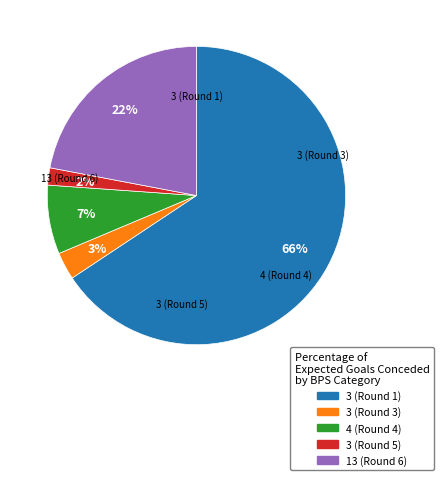

Between 3 (Round 3) and 3 (Round 5), which is larger?

3 (Round 3)